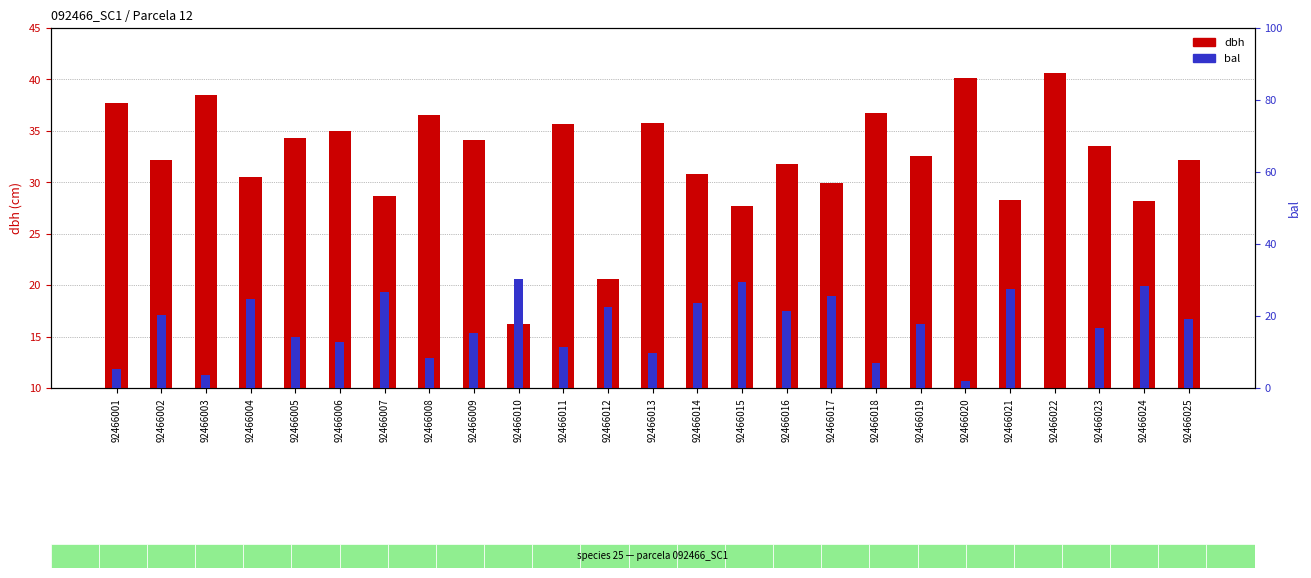

Where does the dbh series first go above 32?

92466001